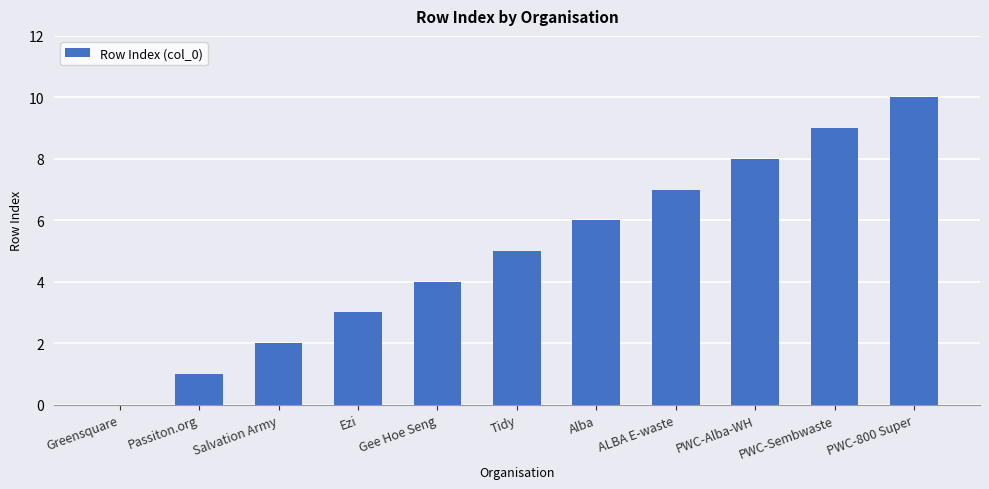

Is it true that the value at PWC-800 Super is 17?

False